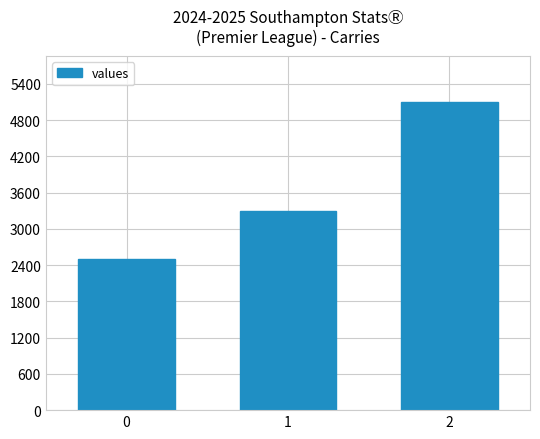

What is the change in value from 0 to 2?

+2600